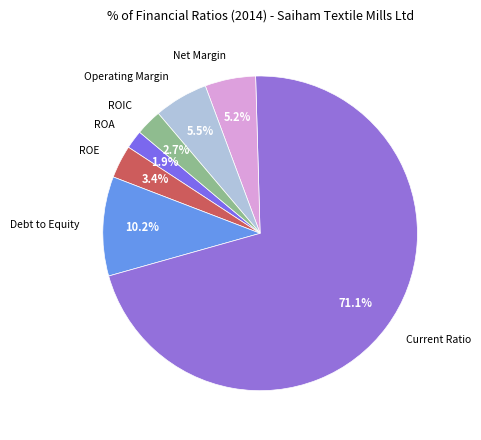

Which slice is the largest?

Current Ratio